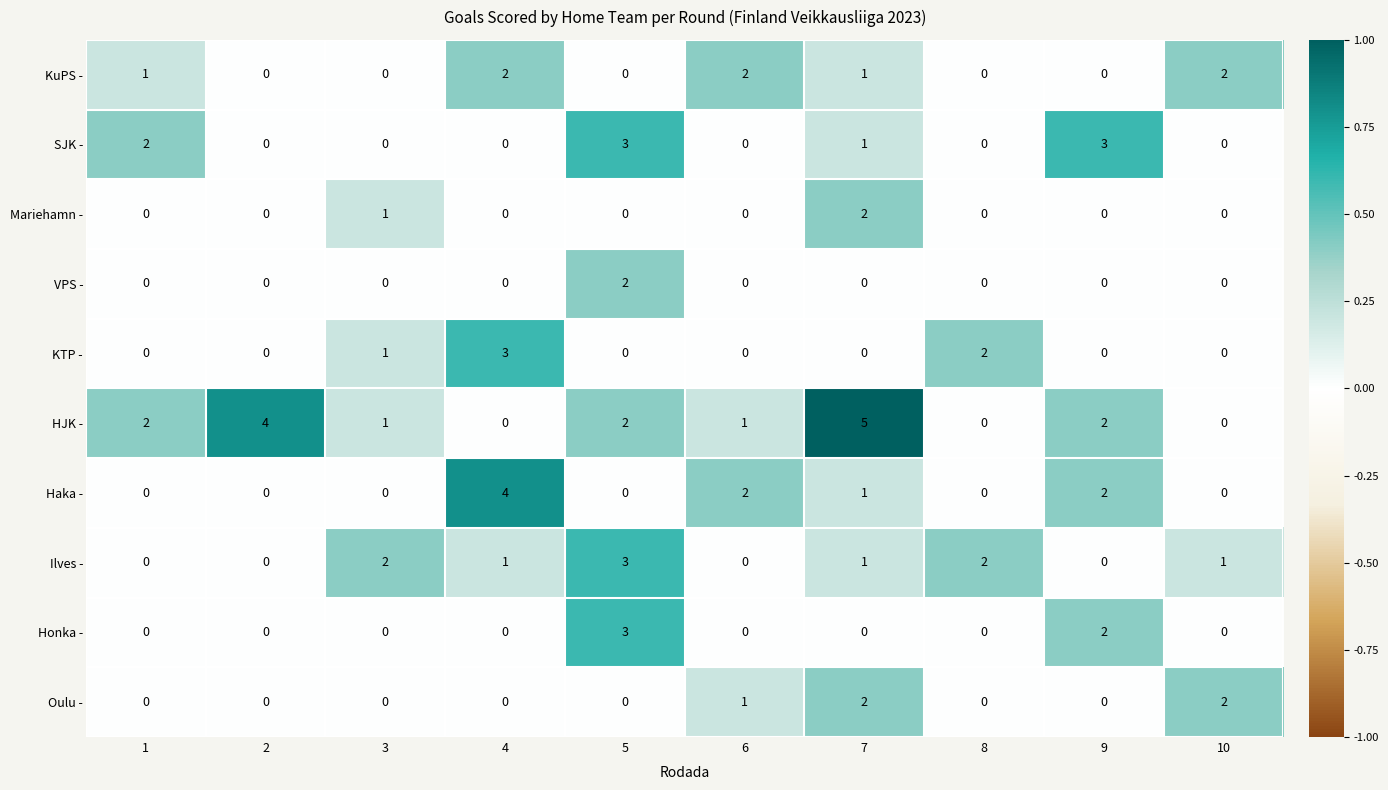

What is the sum of all HJK - values?

17